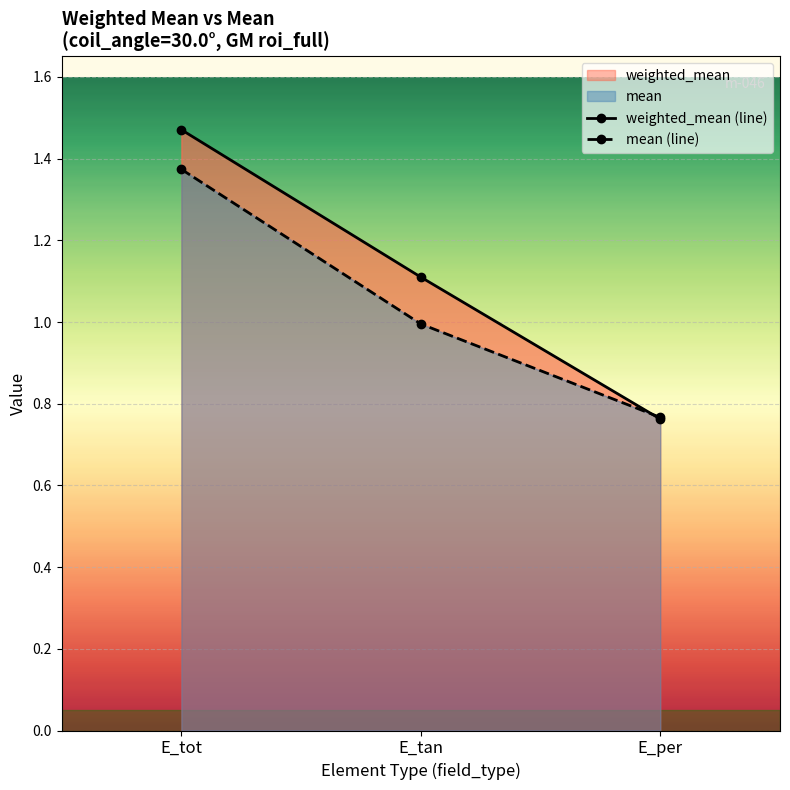

What is the label of the 1st point from the right?

E_per